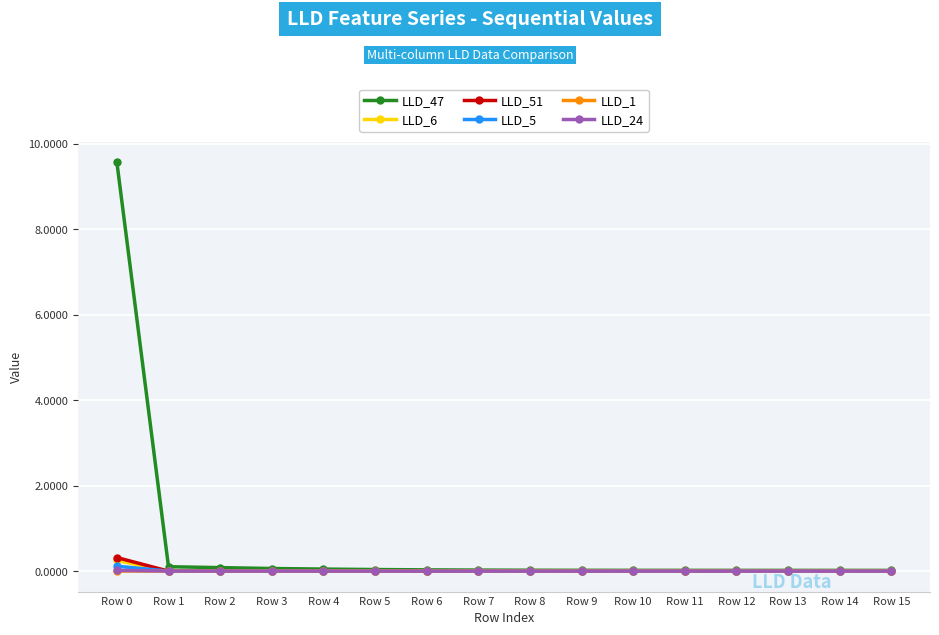

True or false: LLD_51 has more than 0 points higher than both neighbors.

True